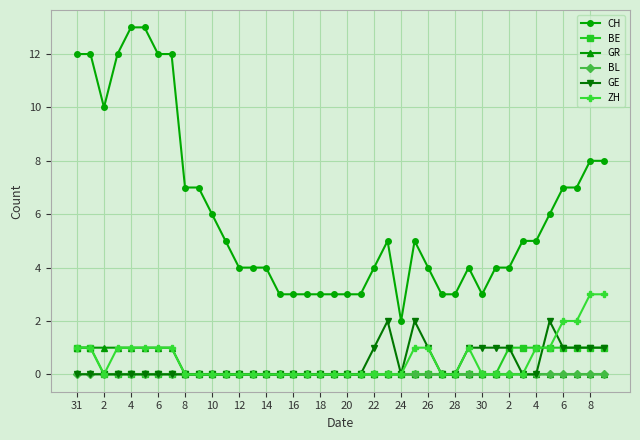

Which series has the largest range (max minus min)?

CH